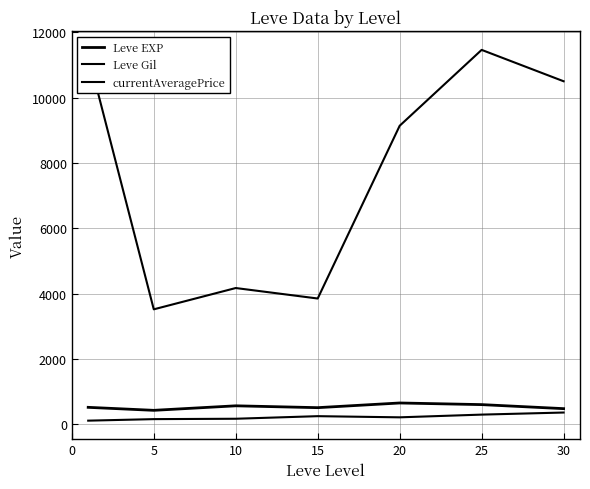

Does the chart display data point markers on the line(s)?

No